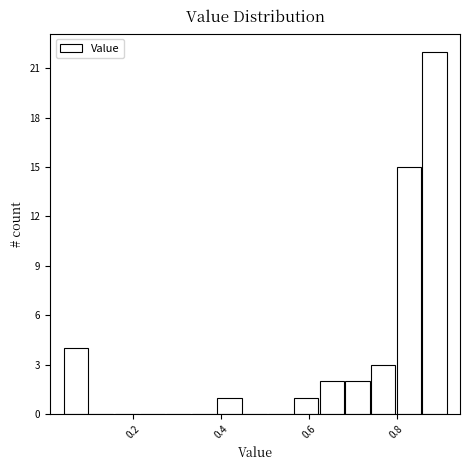

Around what value on the x-axis is the tallest bar? Give the approximate position of its centre, as read against the axis.

0.88